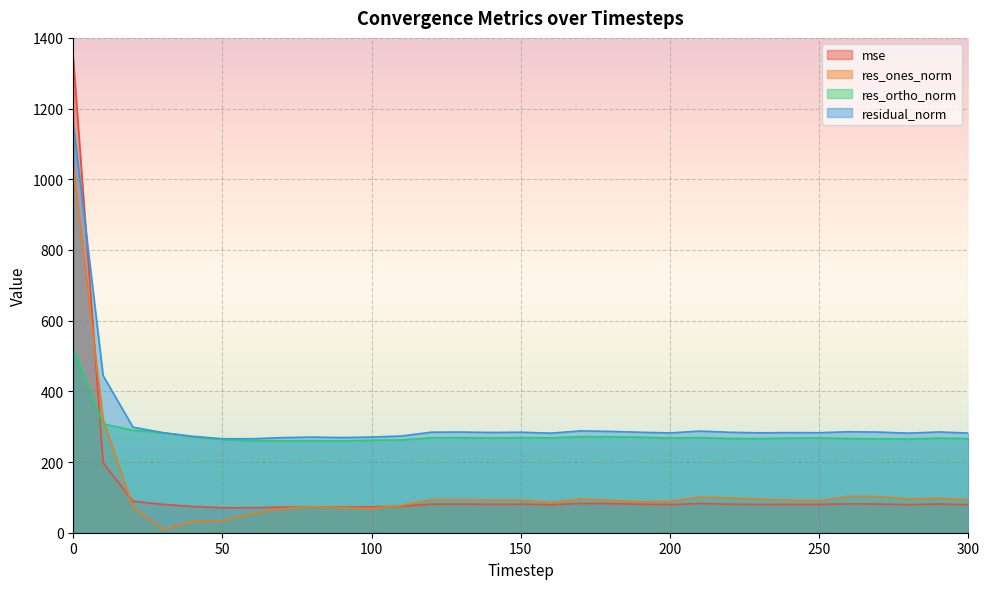

Which series ends up on top after the final intersection of mse and res_ortho_norm?

res_ortho_norm